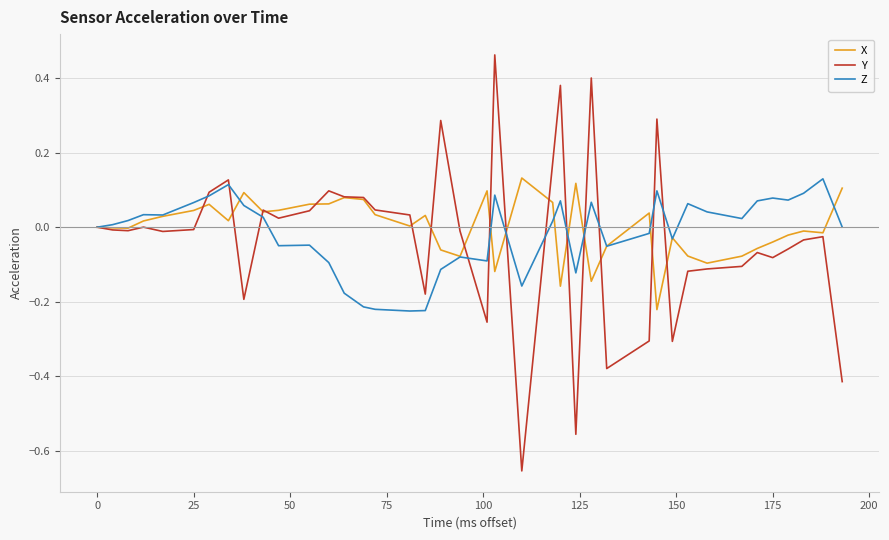

Which series has the largest range (max minus min)?

Y